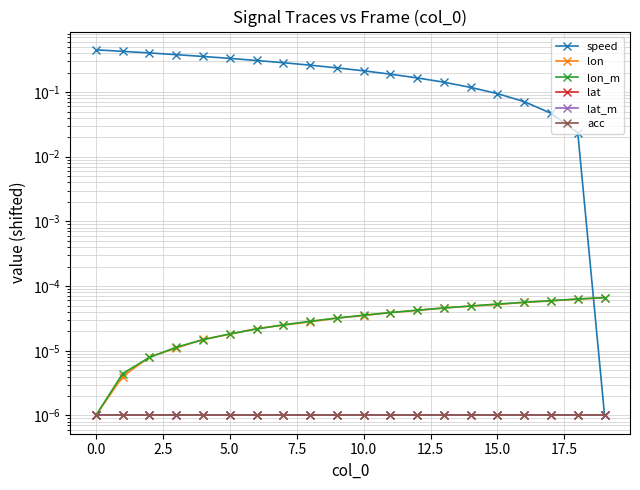

True or false: speed and lat_m intersect in this chart.

False